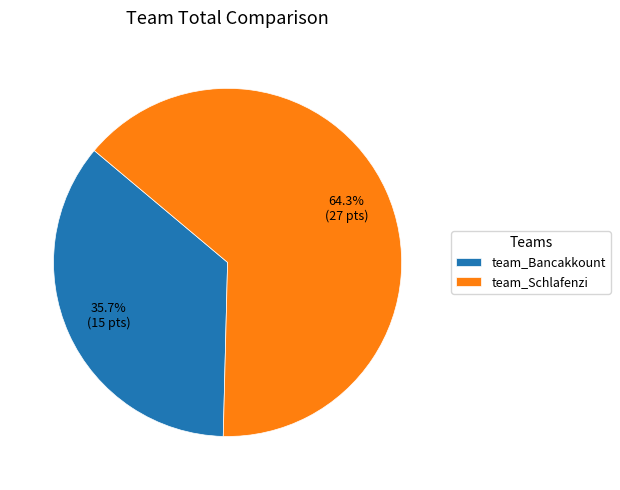

Which slice is the largest?

team_Schlafenzi